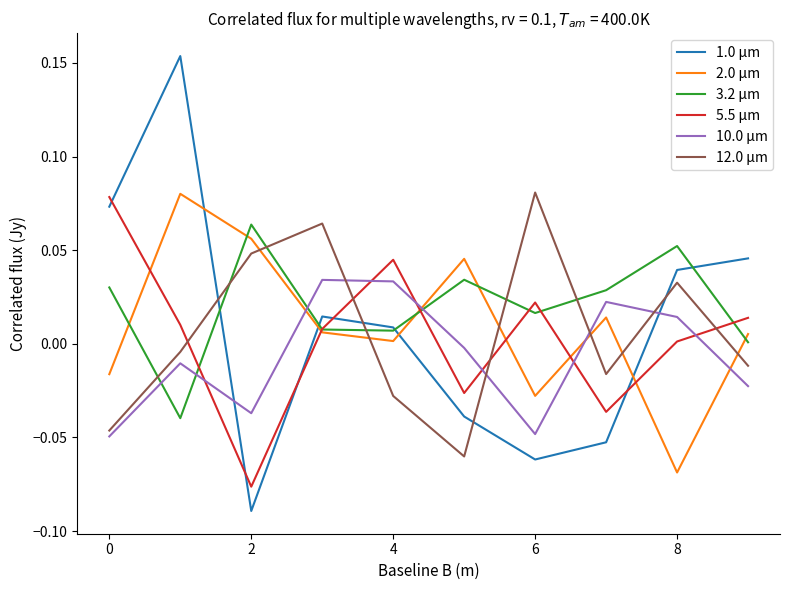

How many distinct data groups are displayed?

6